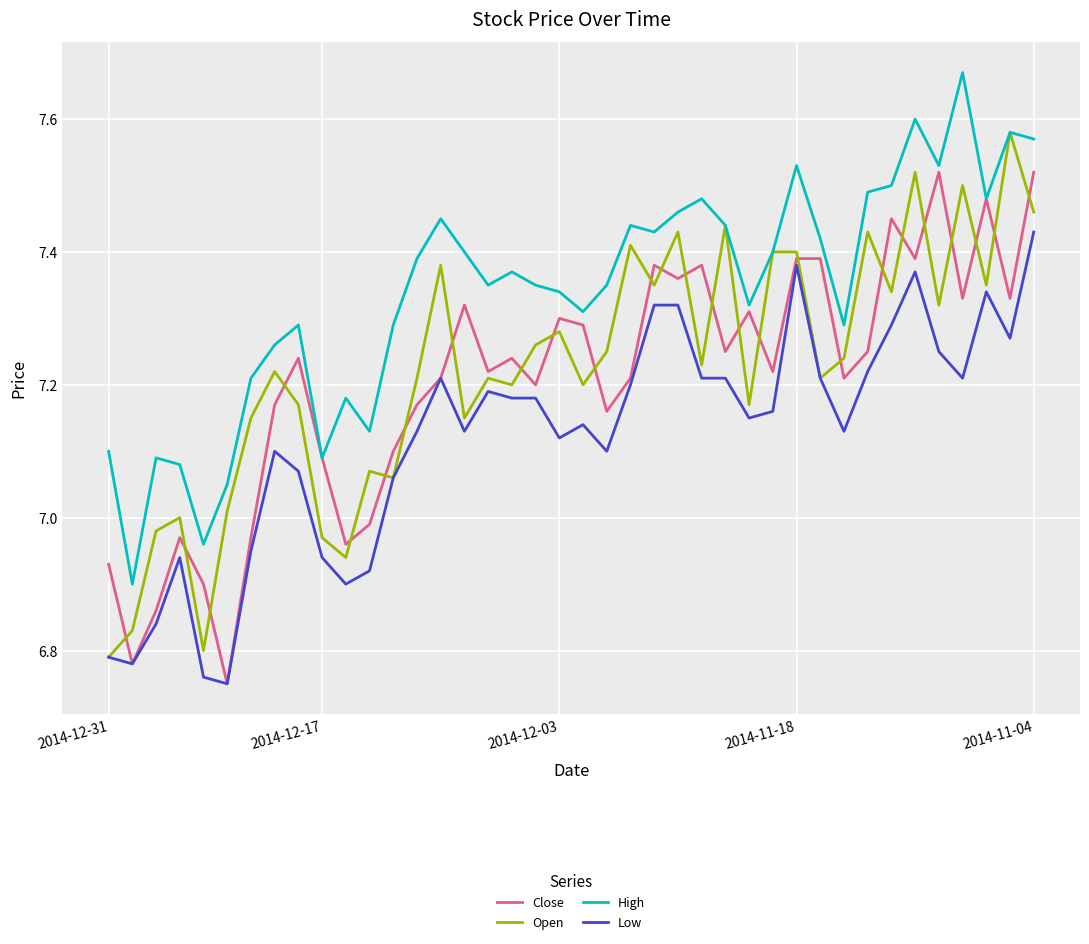

In High, how many points are lower than both neighbors (excluding endpoints)?

11